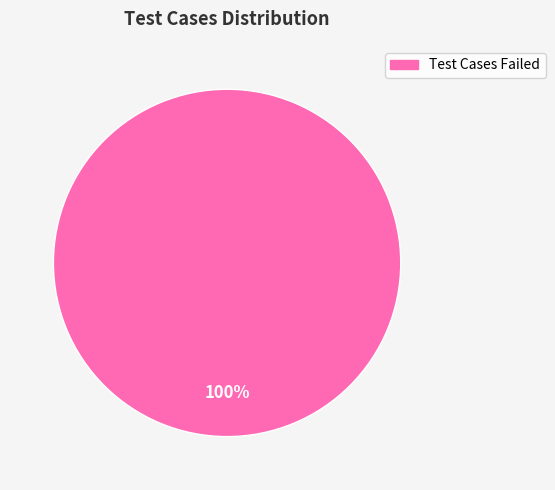

Is there a majority slice in this chart?

Yes